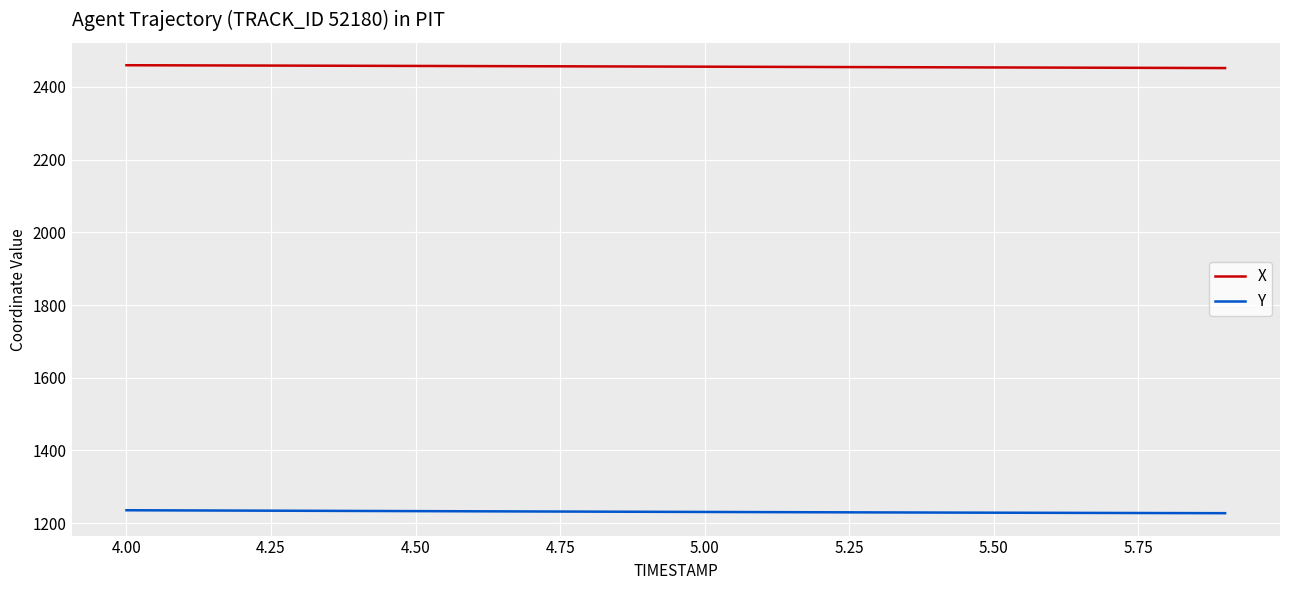

True or false: Y and X cross at least once.

False